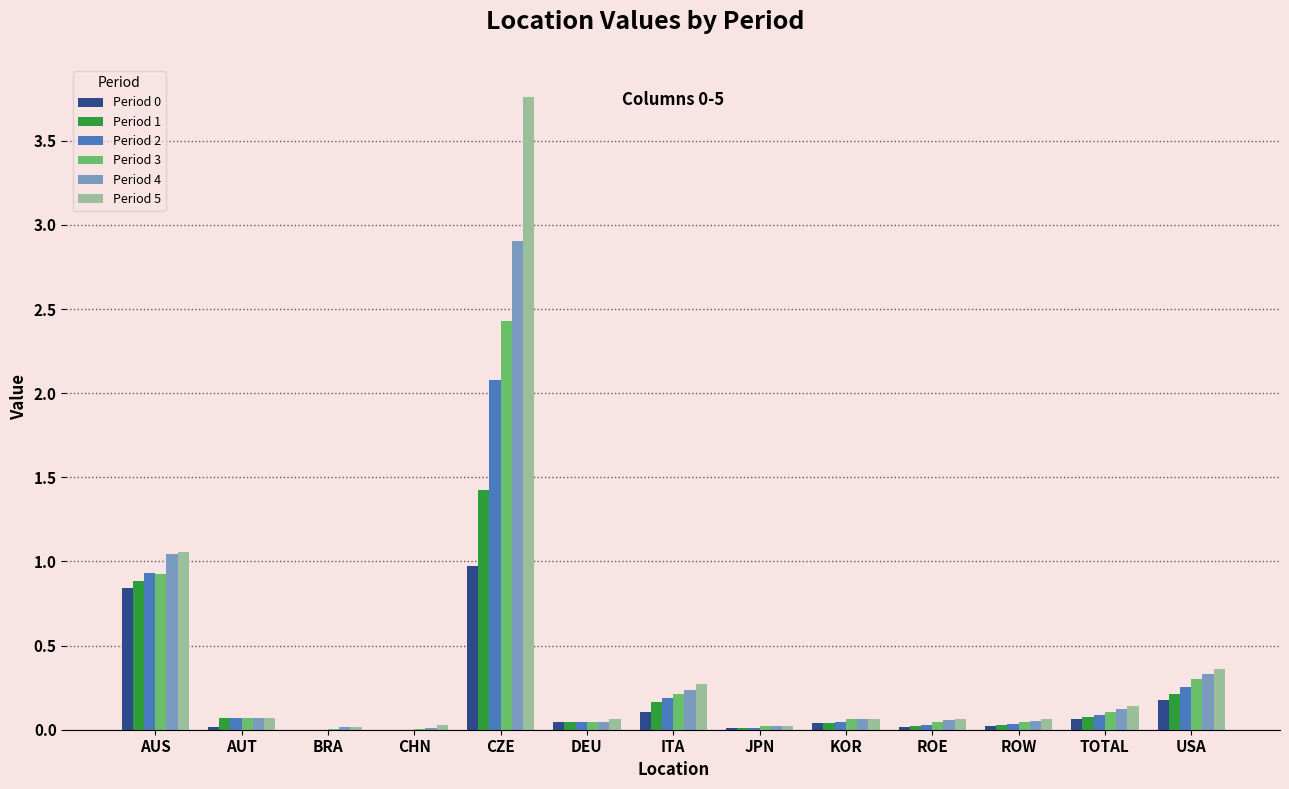

What is the sum of all Period 1 values?

3.0